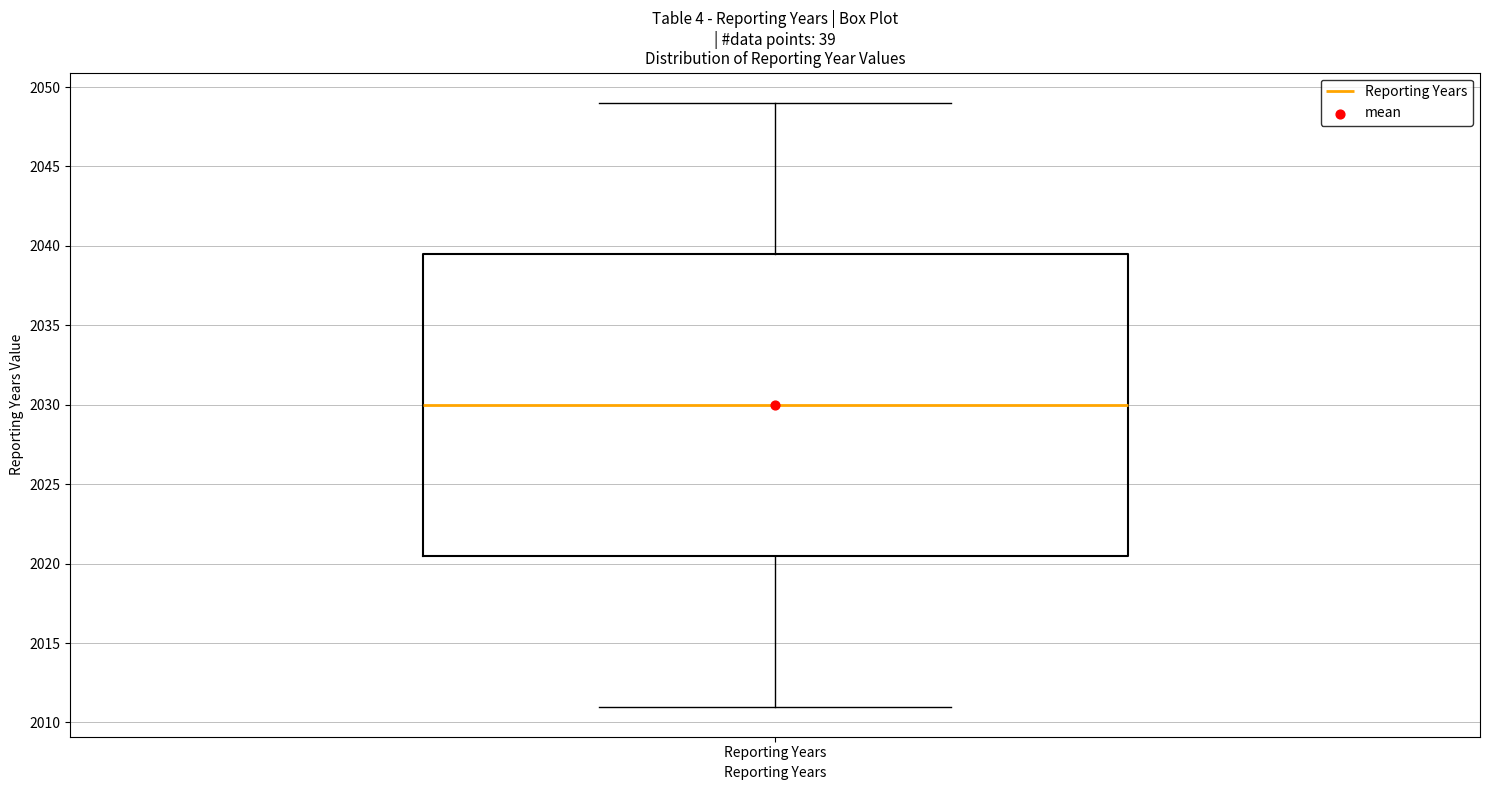

Where is the upper edge of the box for Reporting Years on the y-axis? The values are not printed on the chart, so give them approximately, as read against the axis.

2039.5